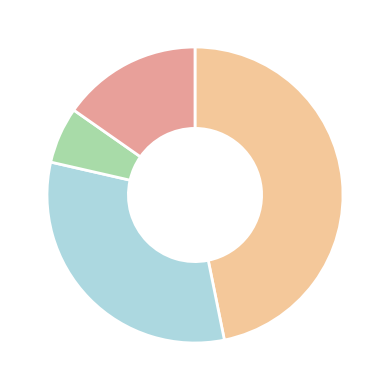

Does any single category account for the majority?

No